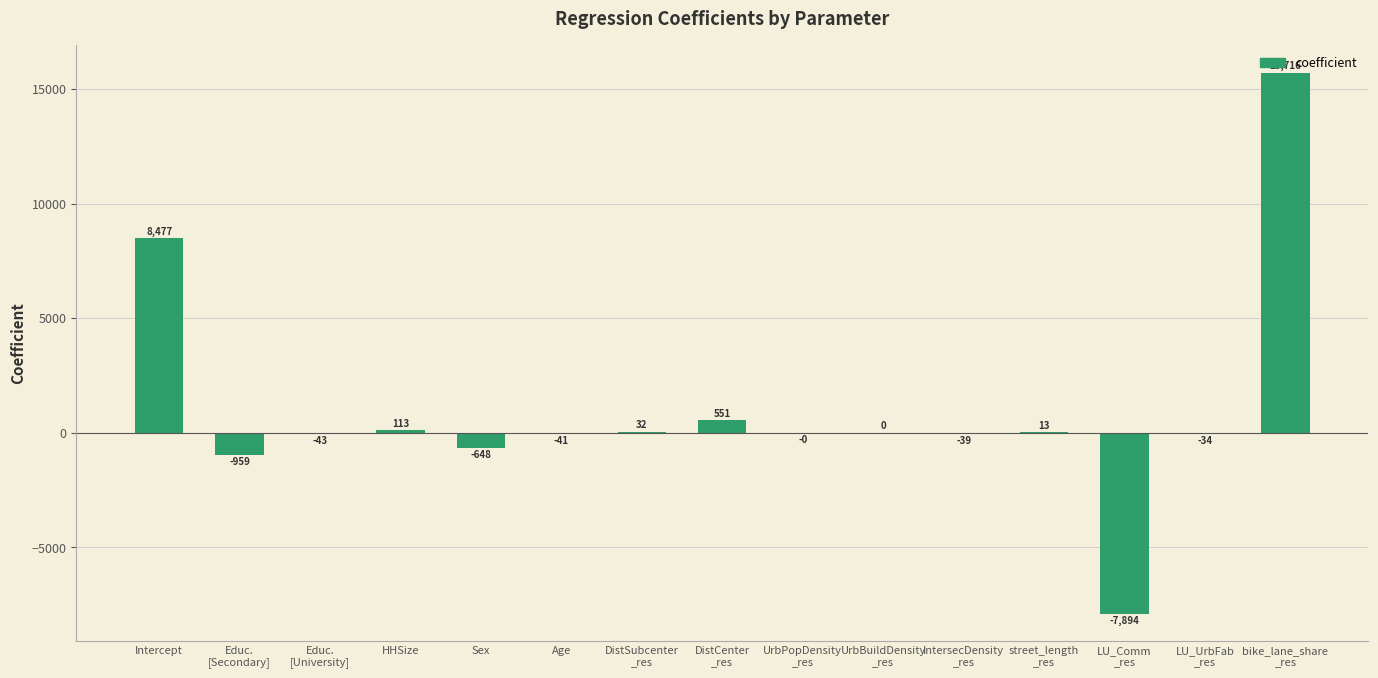

What is the greatest value displayed?

15716.3